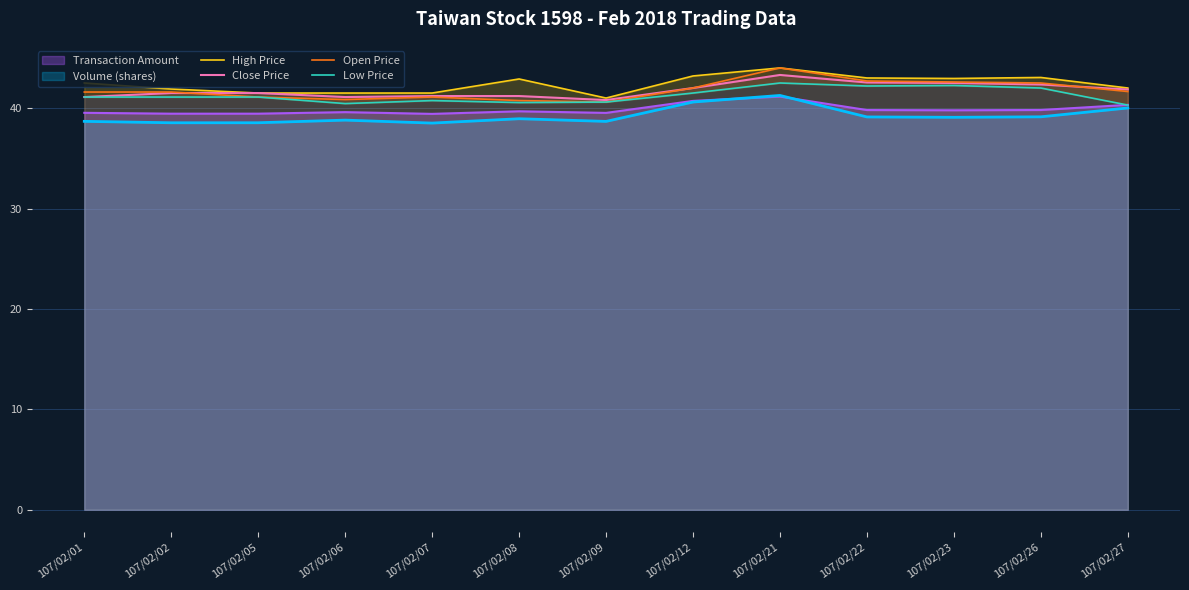

Which label corresponds to the largest value in the chart?

107/02/21